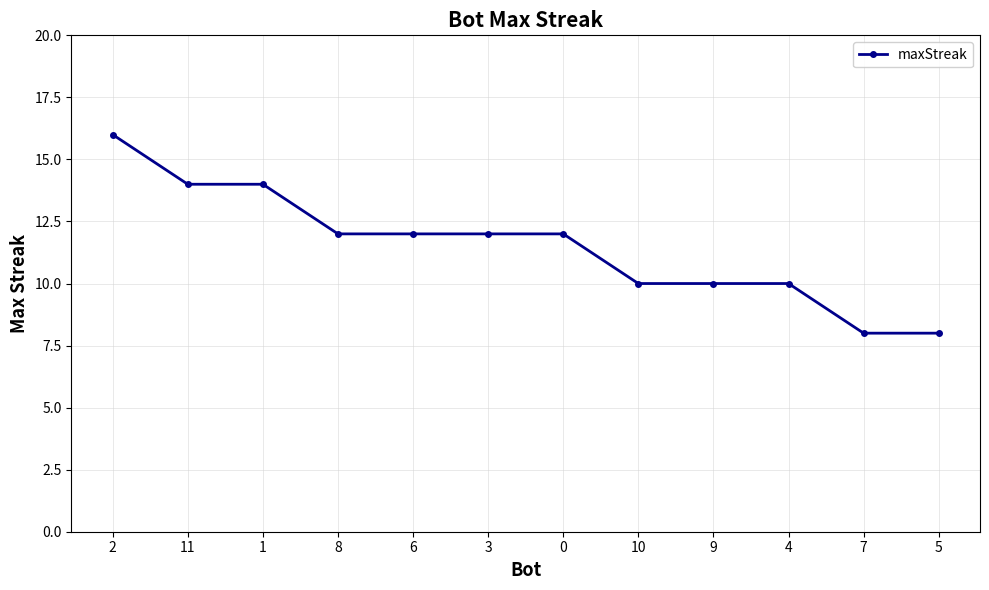

What is the change in value from 0 to 7?

-4